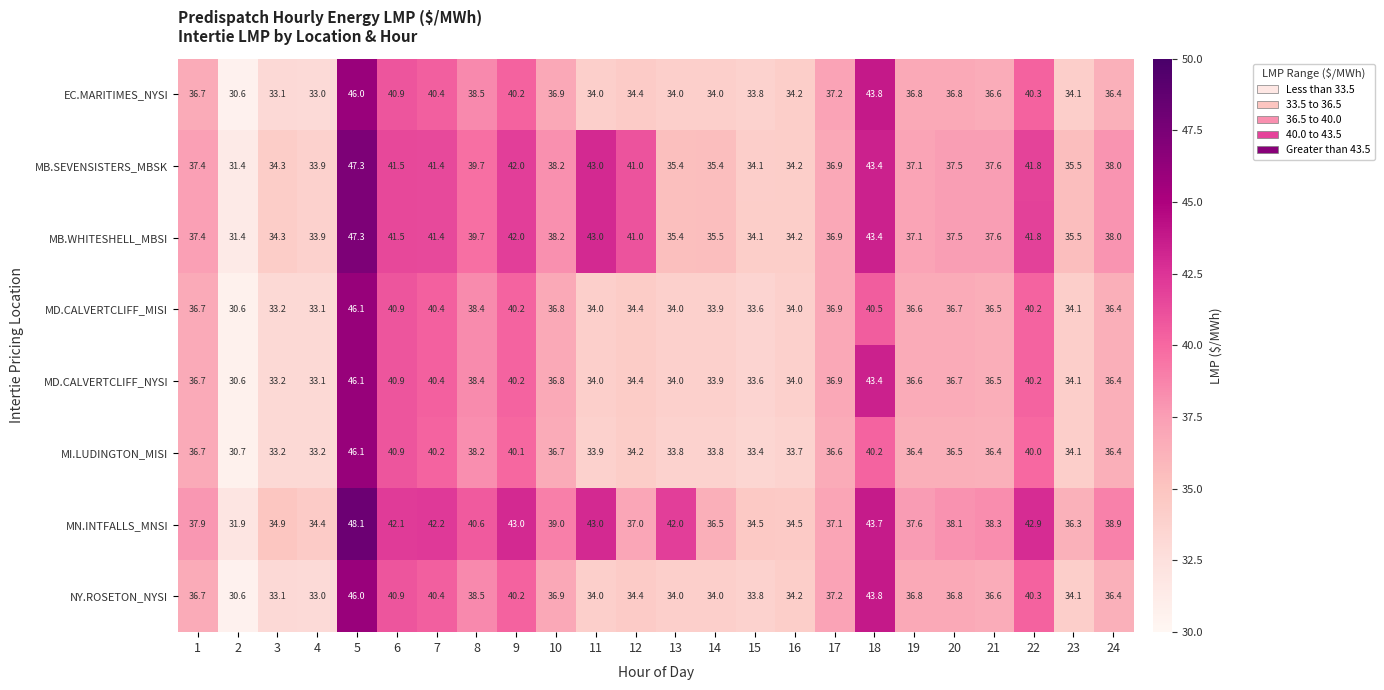

Between 4 and 13, which series saw the biggest shift?

MN.INTFALLS_MNSI